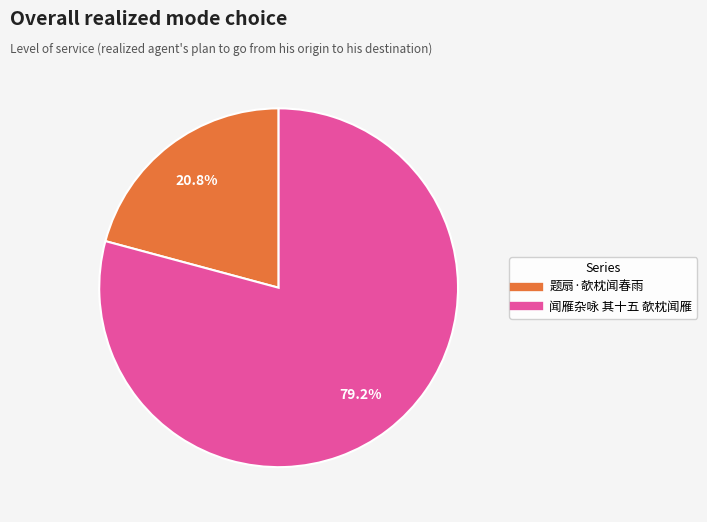

Count the number of slices in the pie.

2